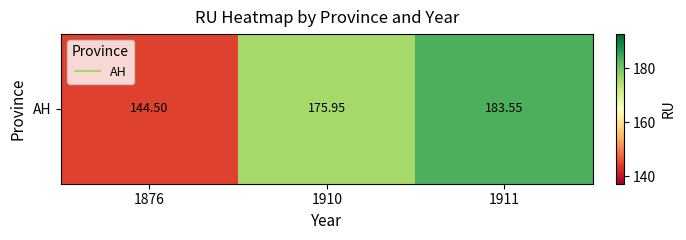

Reading left to right, what are all the values shown in this chart?

144.5	176.0	183.6